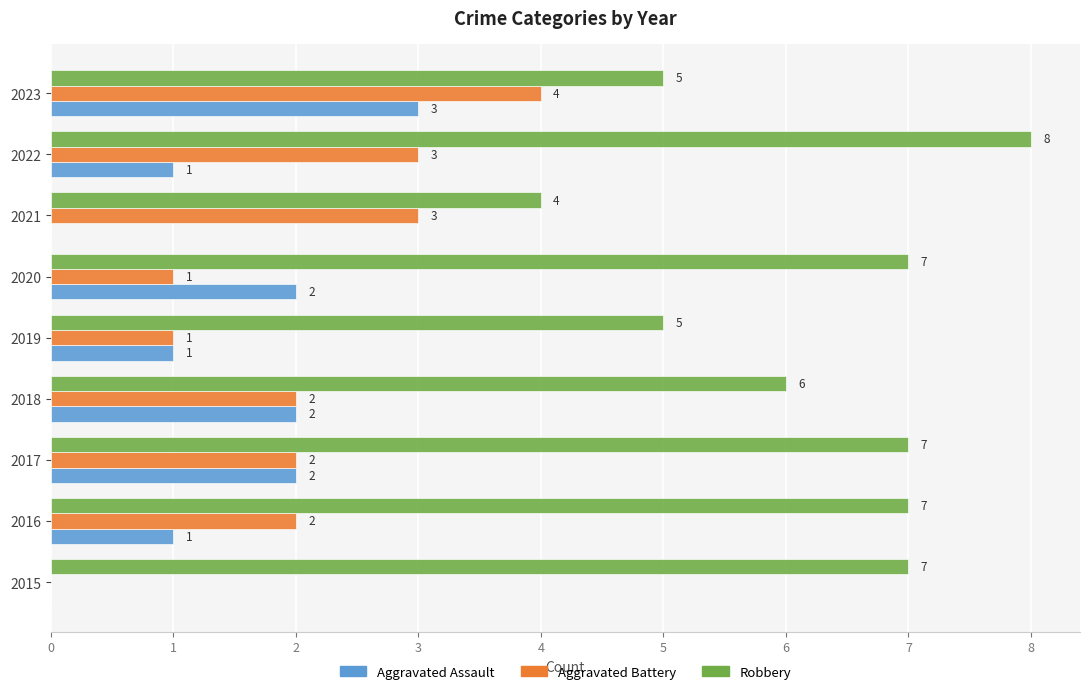

Is the value of Robbery at 2019 greater than the value of Aggravated Battery at 2021?

Yes